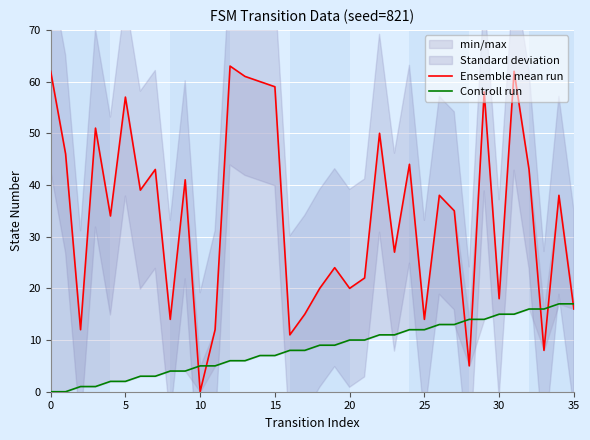

True or false: Controll run has a value of 11 at 23.

True